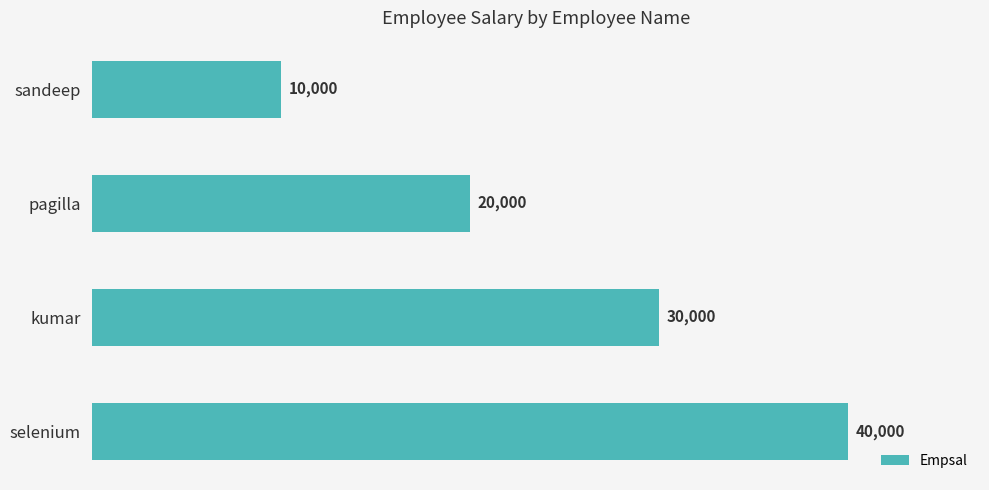

How many values are between 20000 and 40000?

3